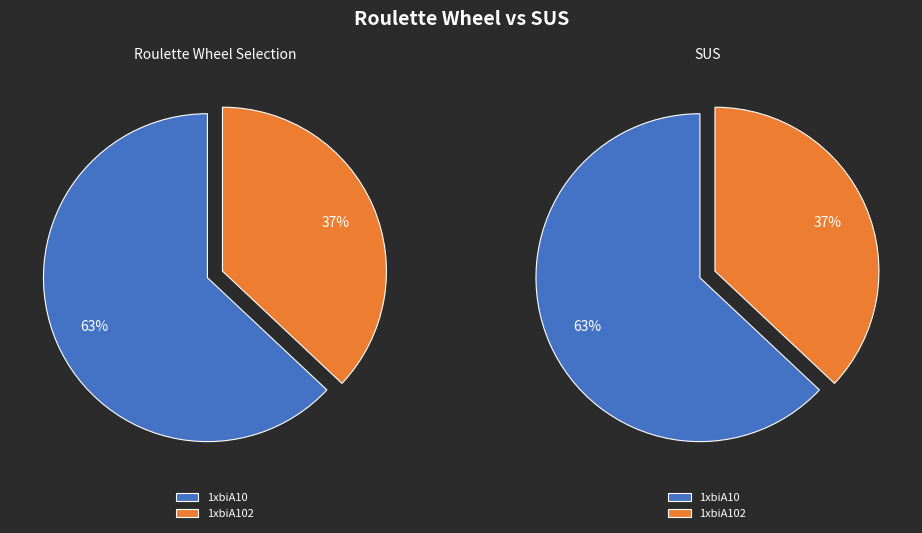

Which slice is the smallest?

1xbiA102